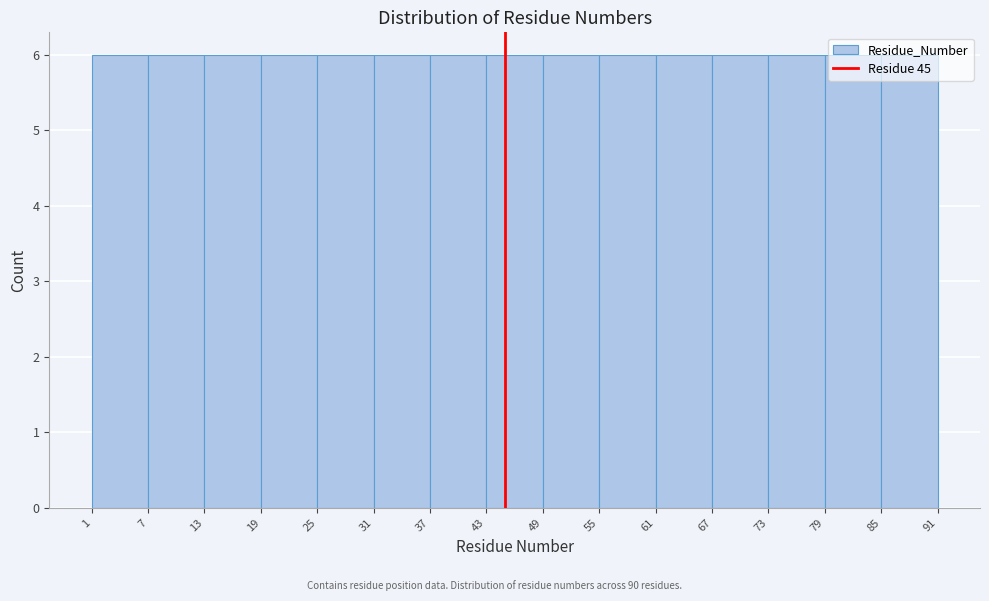

What is the height of the bar covering 67 to 73 on the x-axis? The values are not printed on the chart, so give them approximately, as read against the axis.

6